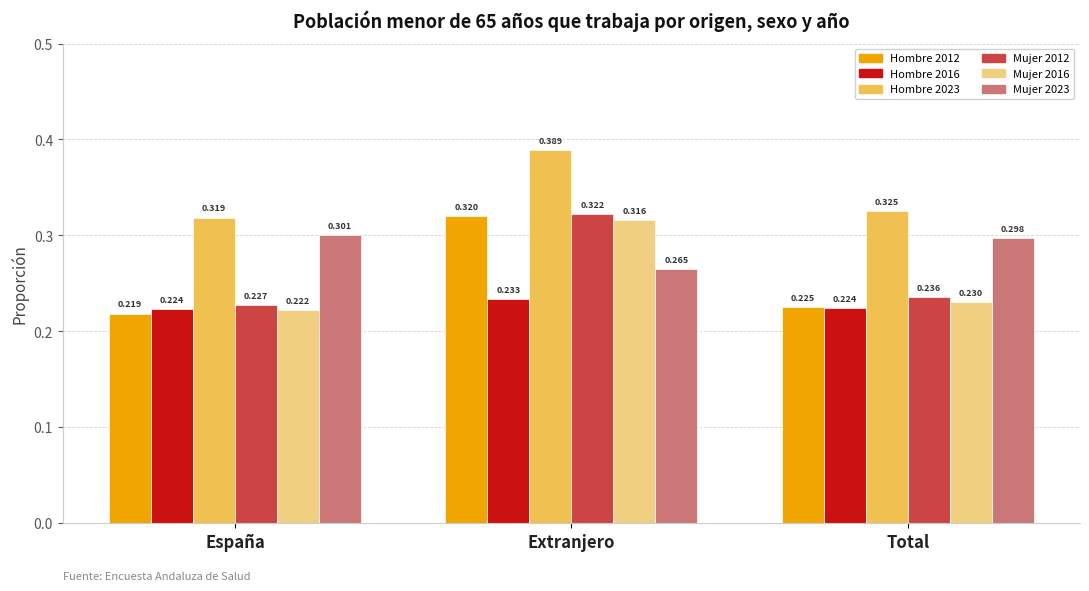

Between España and Extranjero, which series saw the biggest shift?

Hombre 2012